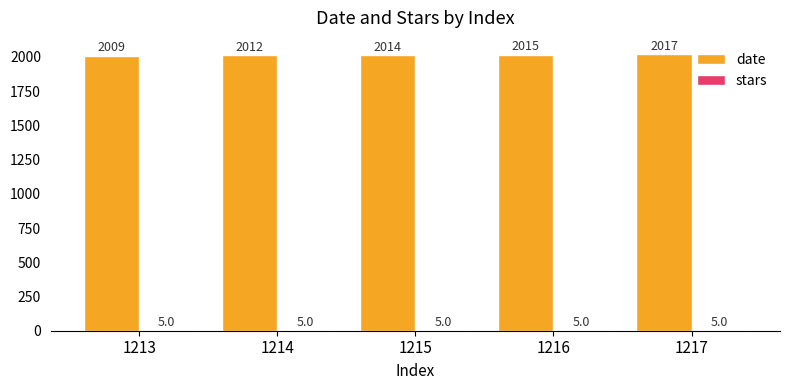

Which series changed the most between 1213 and 1217?

date